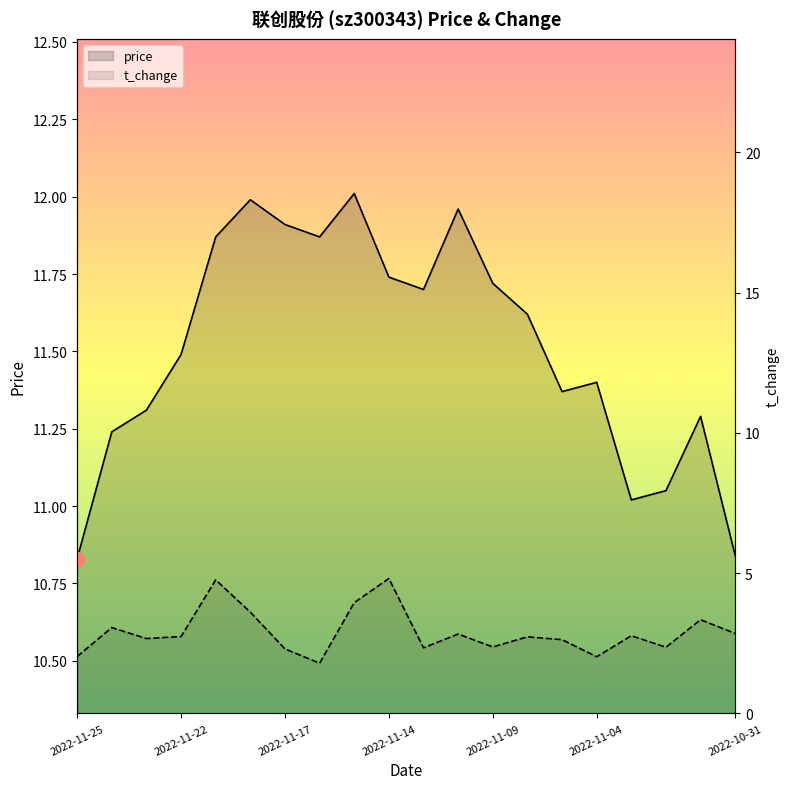

At which category does the chart reach its peak across all series?

8